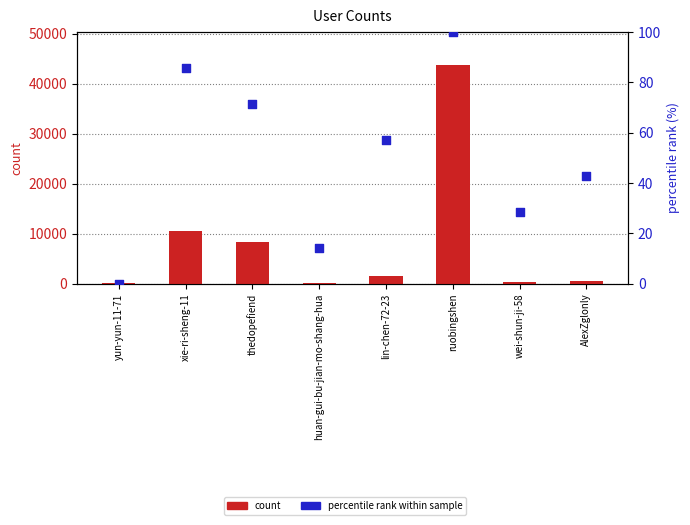

Which series contains the lowest Y value?

percentile rank within sample